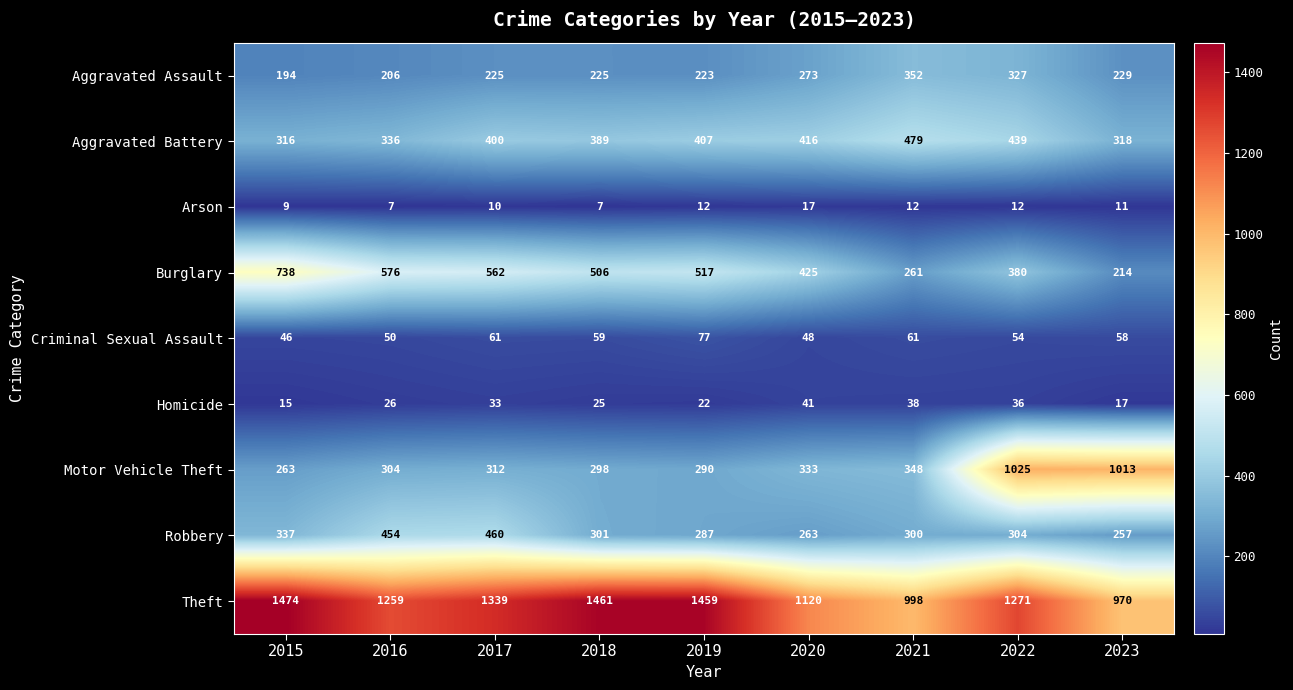

Between 2021 and 2022, which series saw the biggest shift?

Motor Vehicle Theft